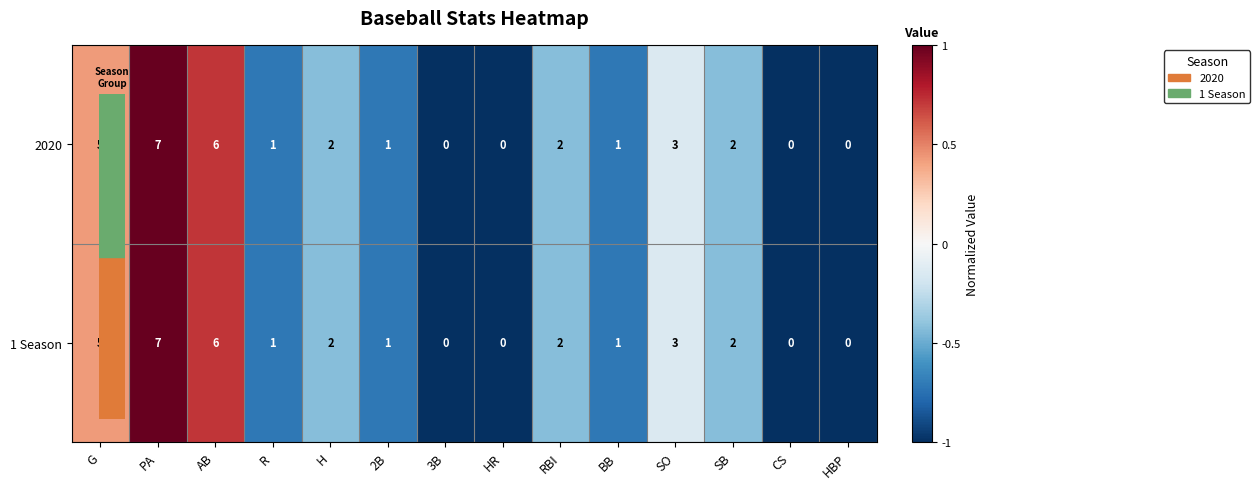

What is the difference between the maximum and minimum values in the 1 Season series?

7